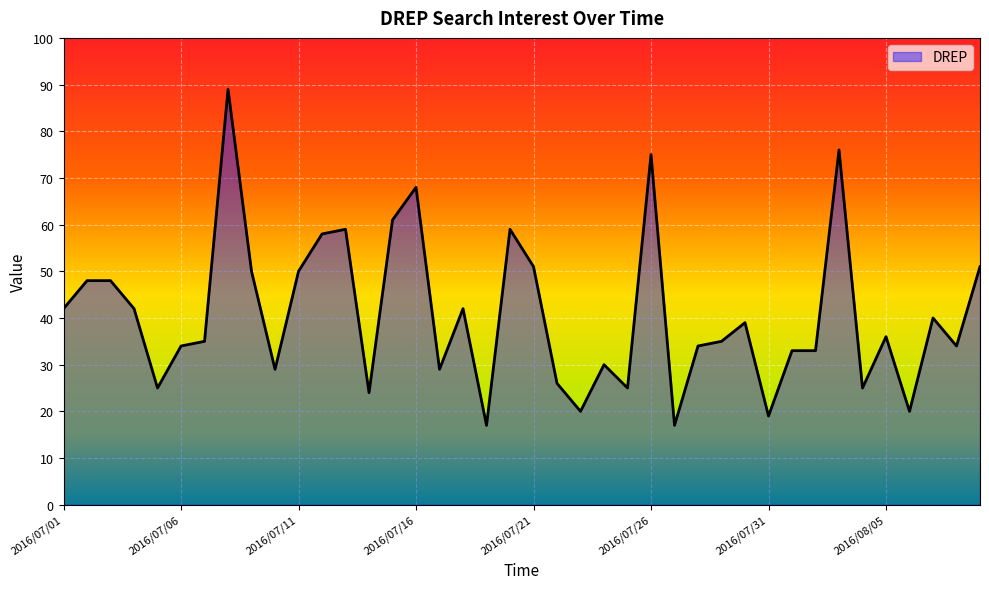

What is the minimum value shown in the chart?

17